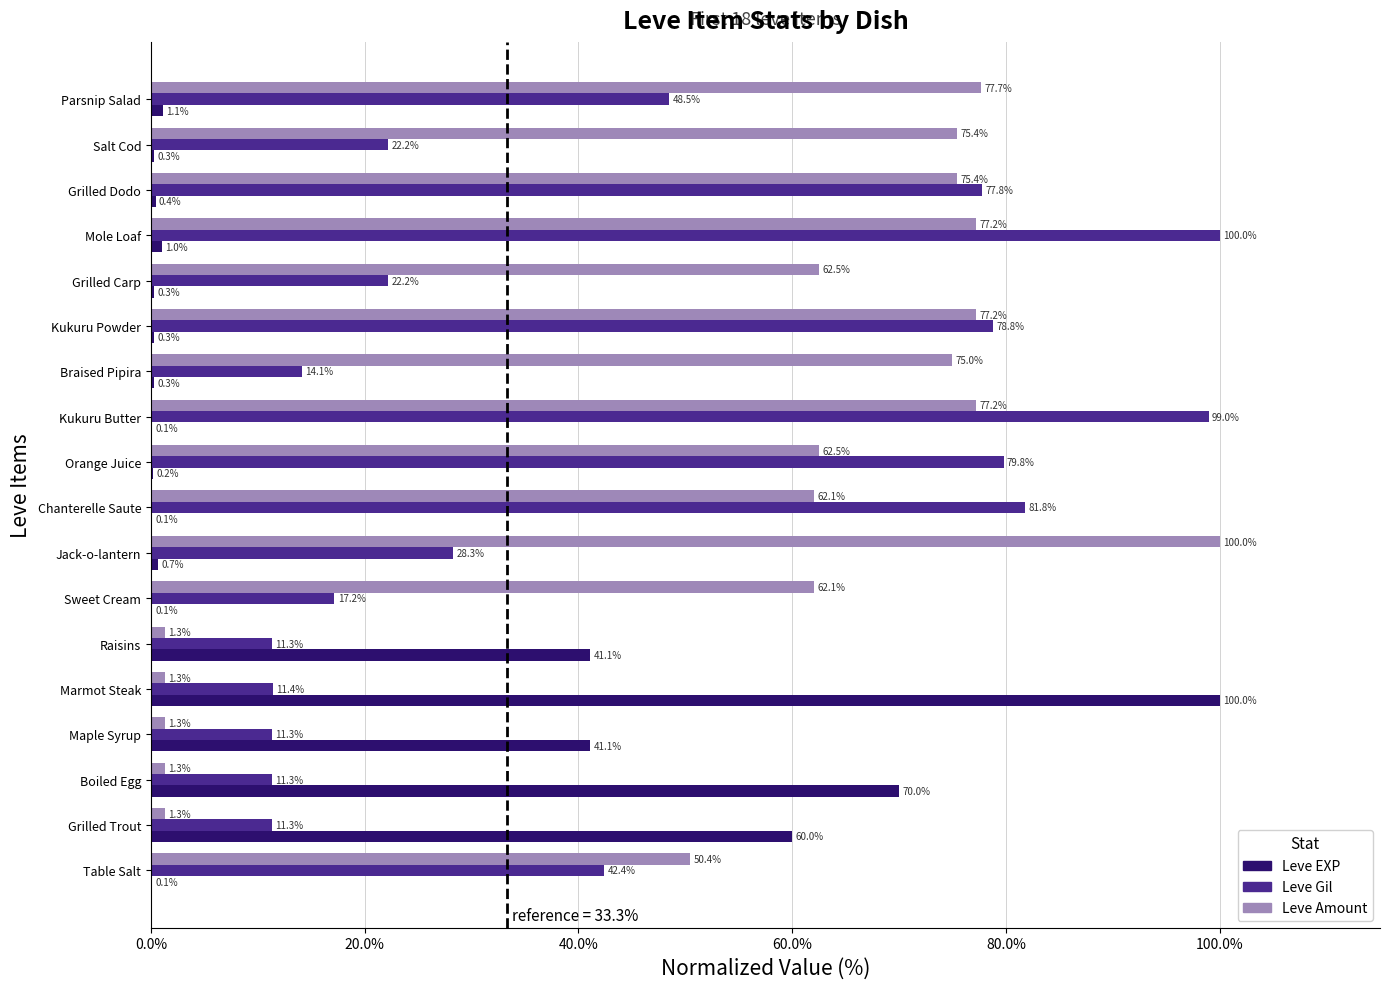

What is the sum of the Leve EXP values at Boiled Egg and Sweet Cream?

70.1